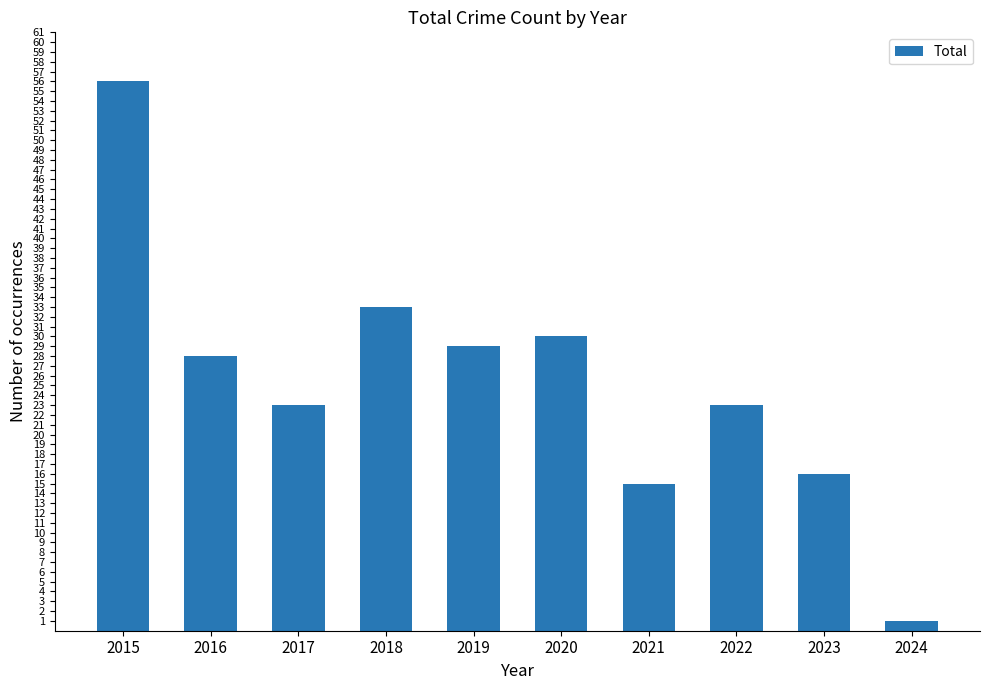

Which has a higher value, 2016 or 2015?

2015